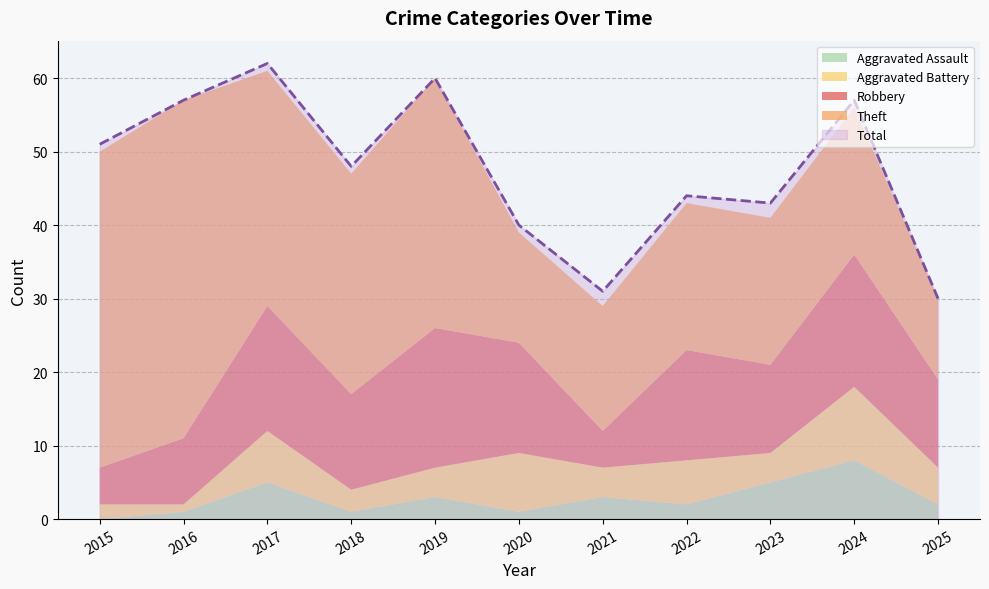

List the labels in order of Total value, smallest first.

2025, 2021, 2020, 2023, 2022, 2018, 2015, 2016, 2024, 2019, 2017